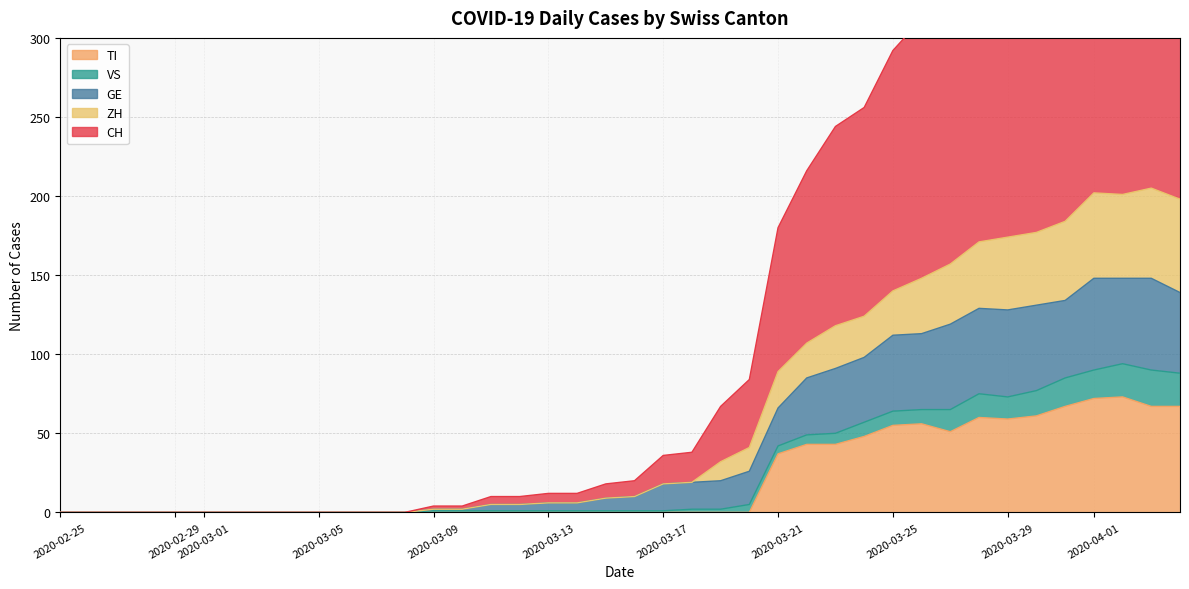

Is the value of TI at 2020-03-01 greater than the value of GE at 2020-02-29?

No